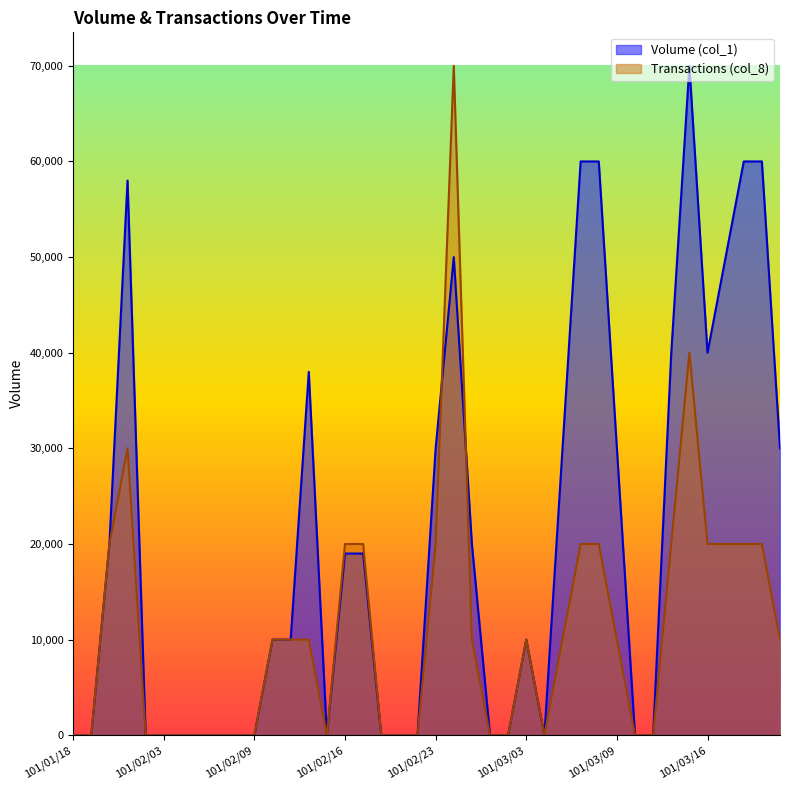

Which series has the largest total across all categories?

Volume (col_1)